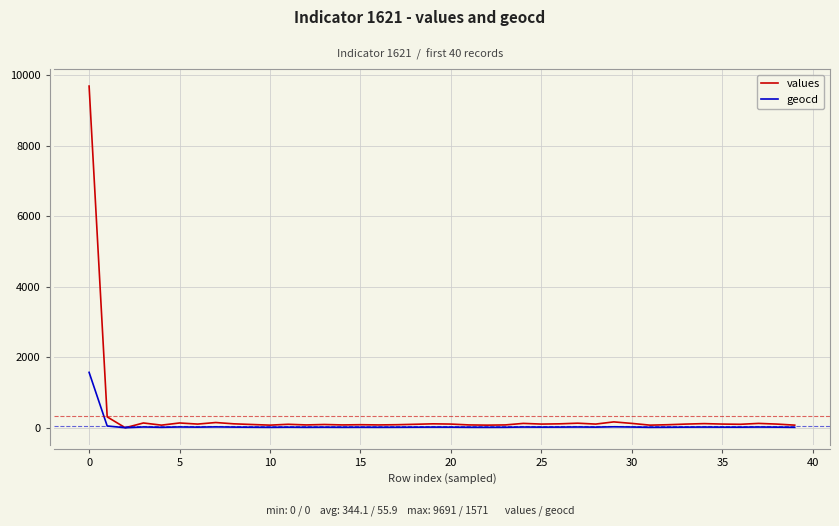

What is the maximum value for geocd?

1571